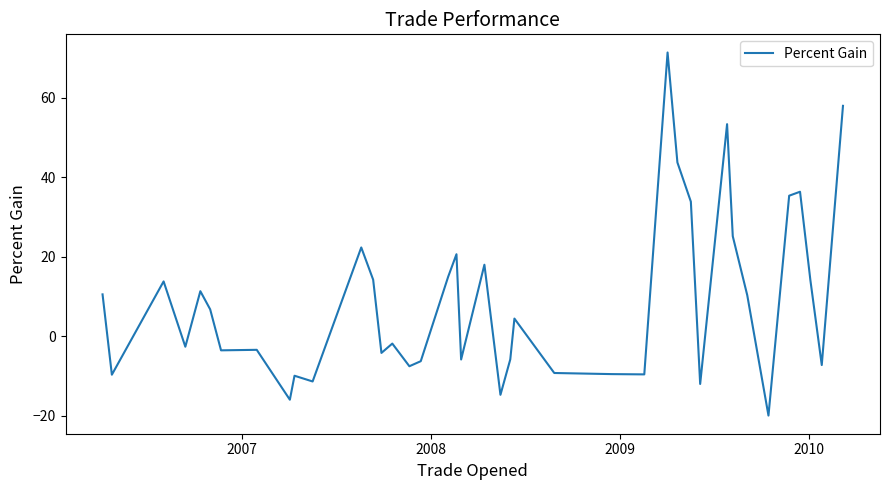

What is the maximum value shown in the chart?

71.4